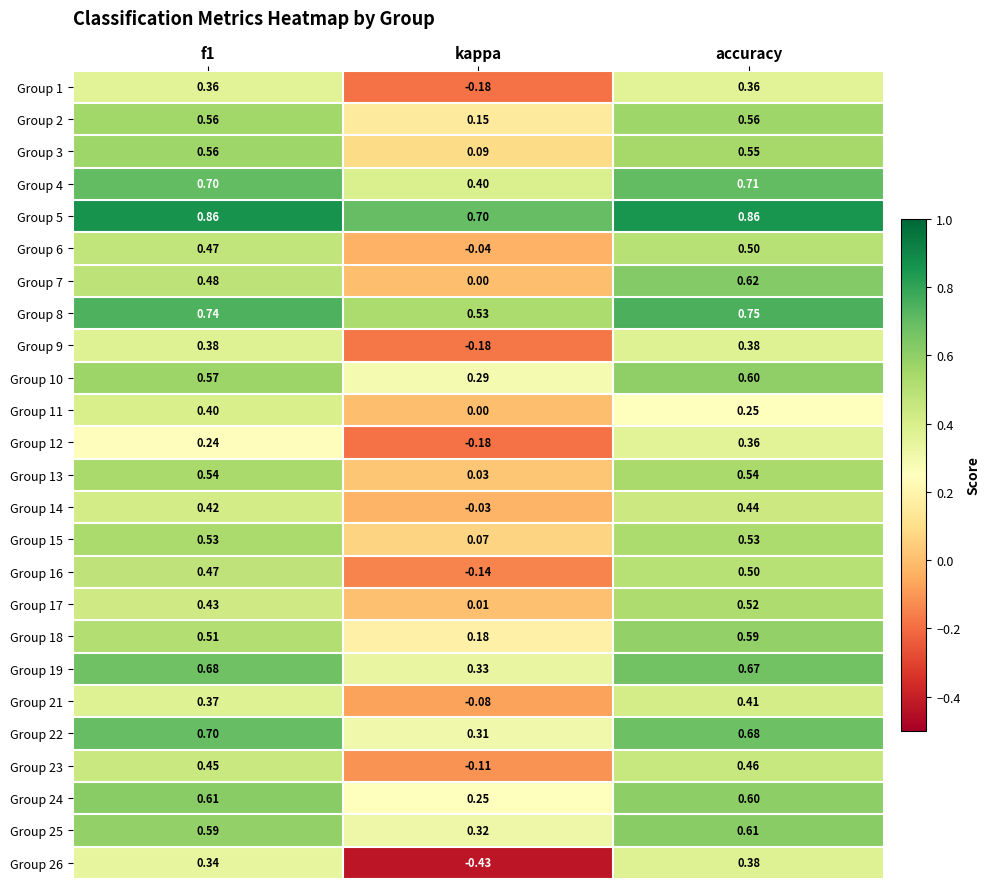

At which label does Group 4 reach its minimum?

kappa